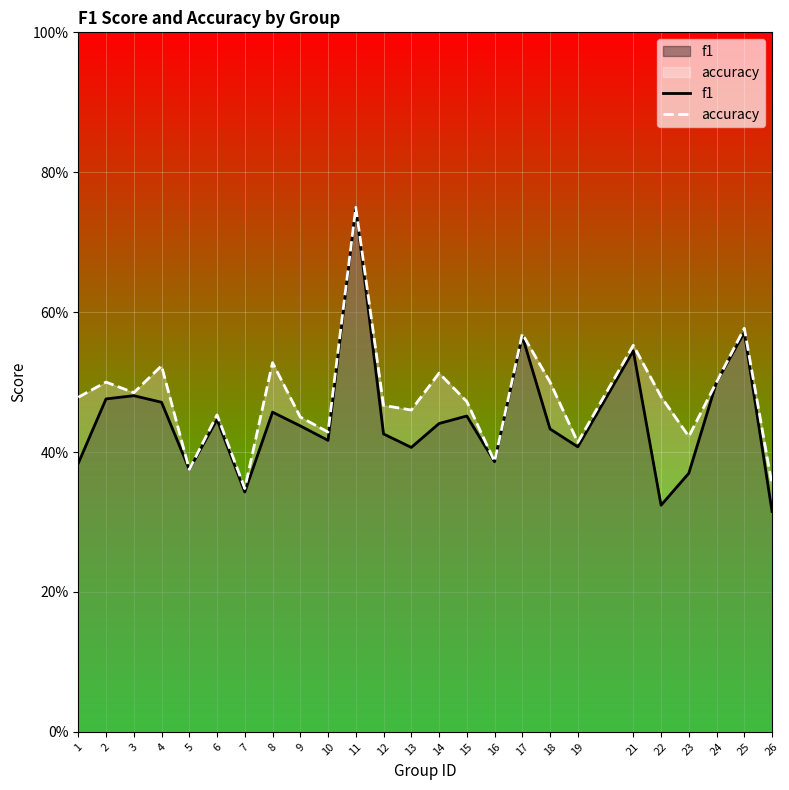

What is the total value across all series at 6?

0.9